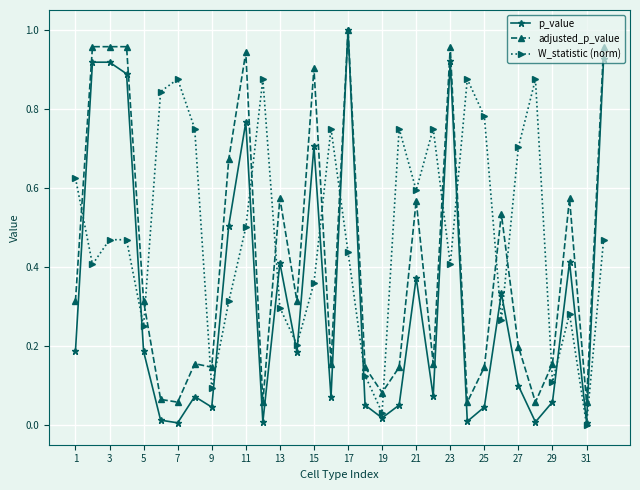

True or false: p_value has more than 2 points higher than both neighbors.

True